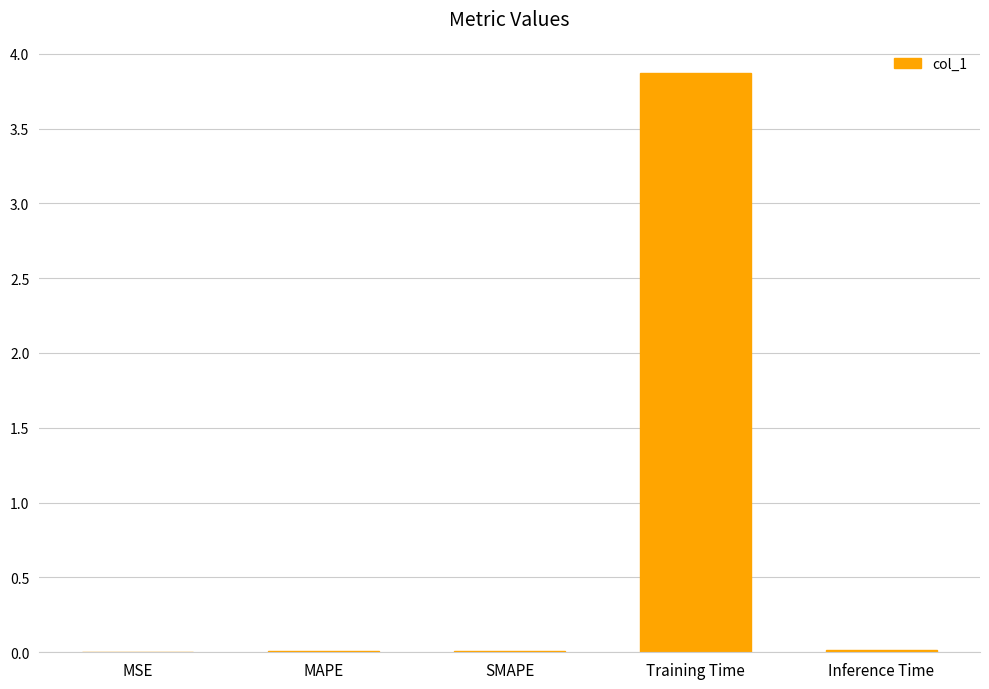

Between Training Time and SMAPE, which is larger?

Training Time